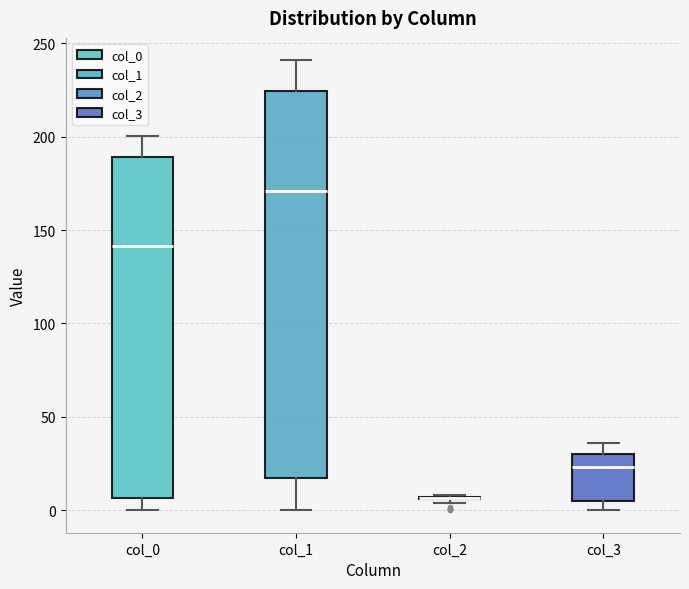

Comparing the boxes themselves (not the whiskers), which one is the tallest?

col_1